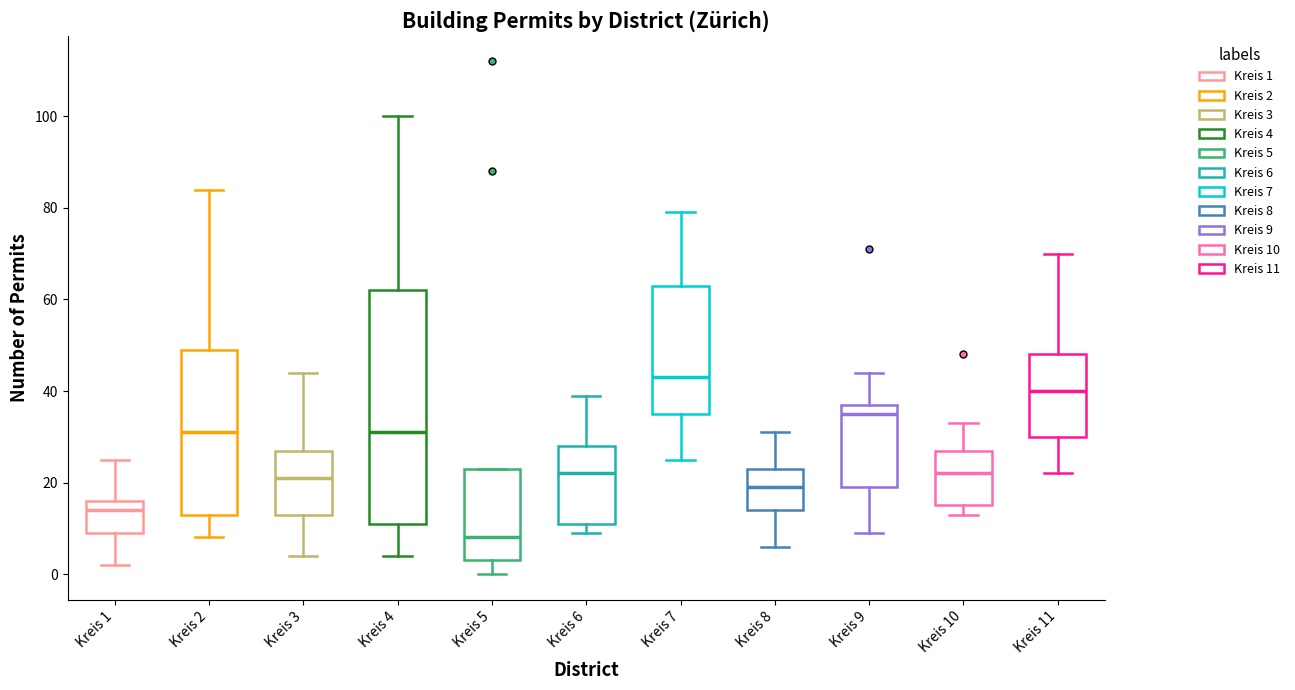

Where is the lower edge of the box for Kreis 2 on the y-axis? The values are not printed on the chart, so give them approximately, as read against the axis.

14